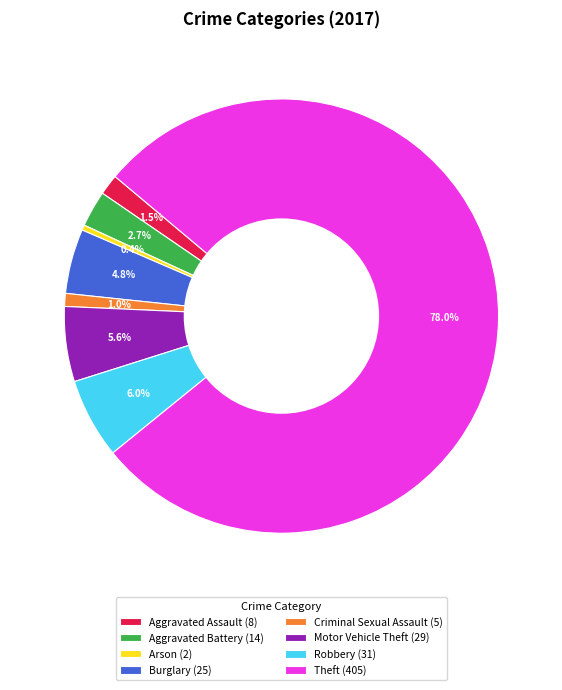

Which category accounts for the majority?

Theft